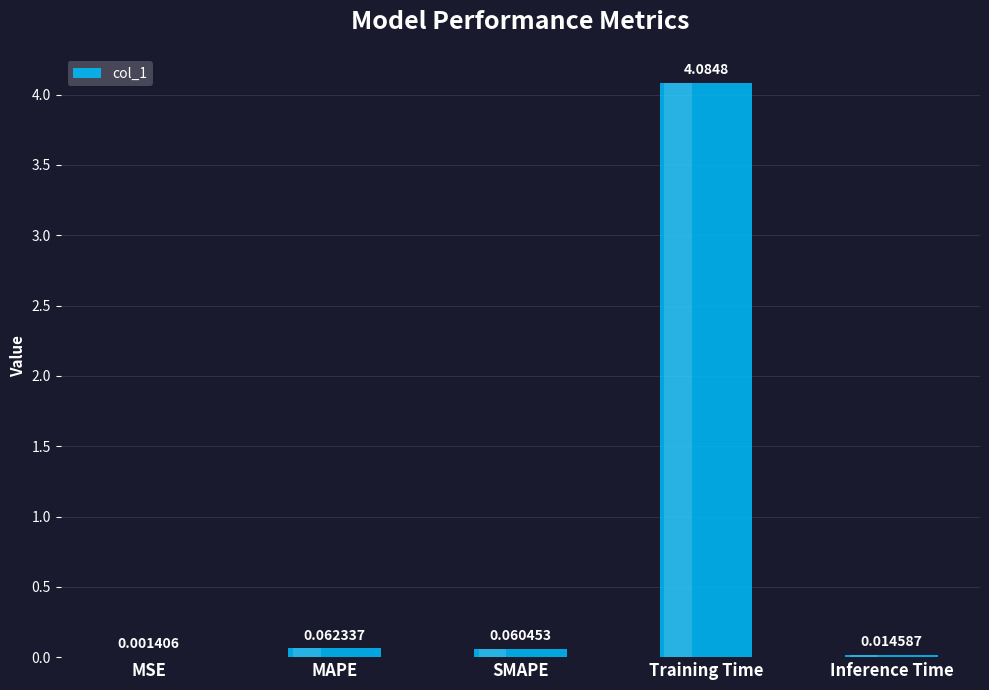

What is the change in value from MSE to Training Time?

+4.1